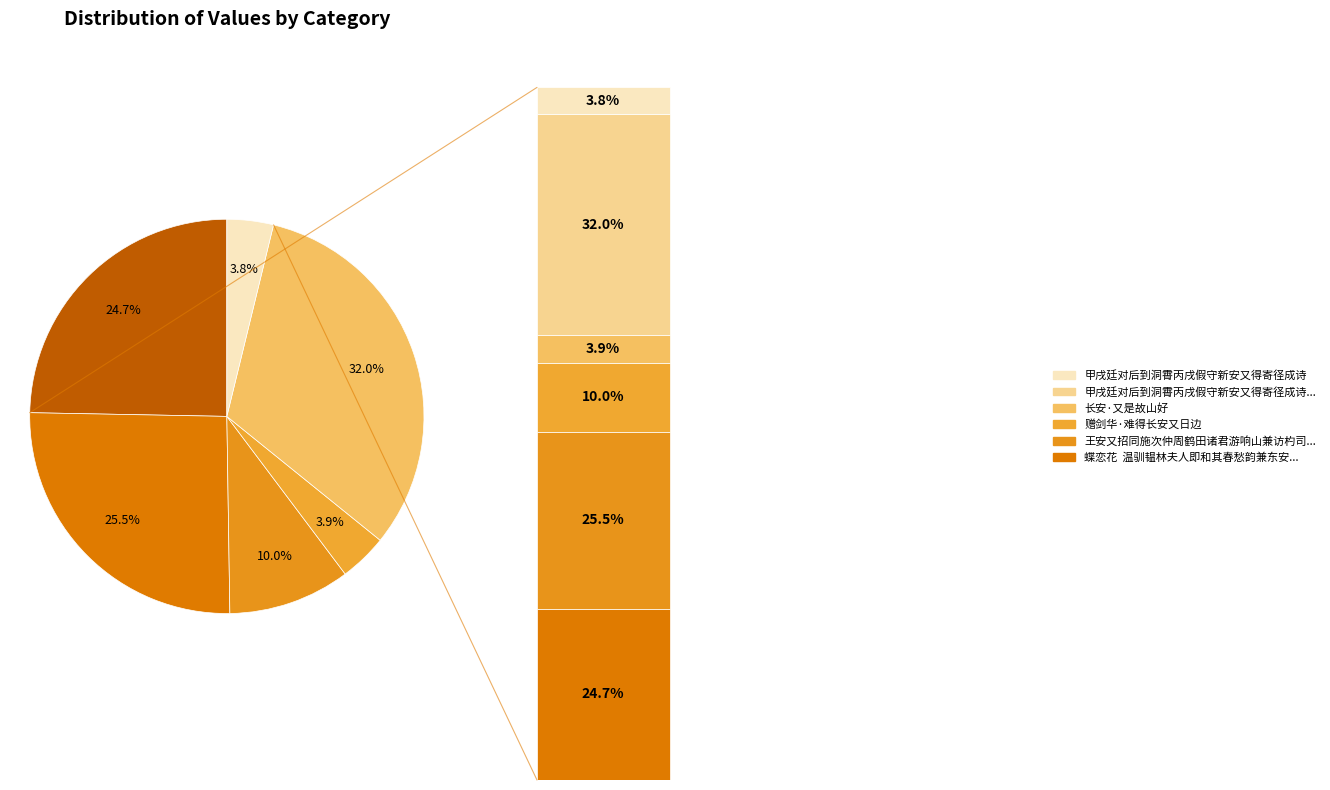

To the nearest percent, what percentage of the pie is 蝶恋花  温驯韫林夫人即和其春愁韵兼东安又?

25%